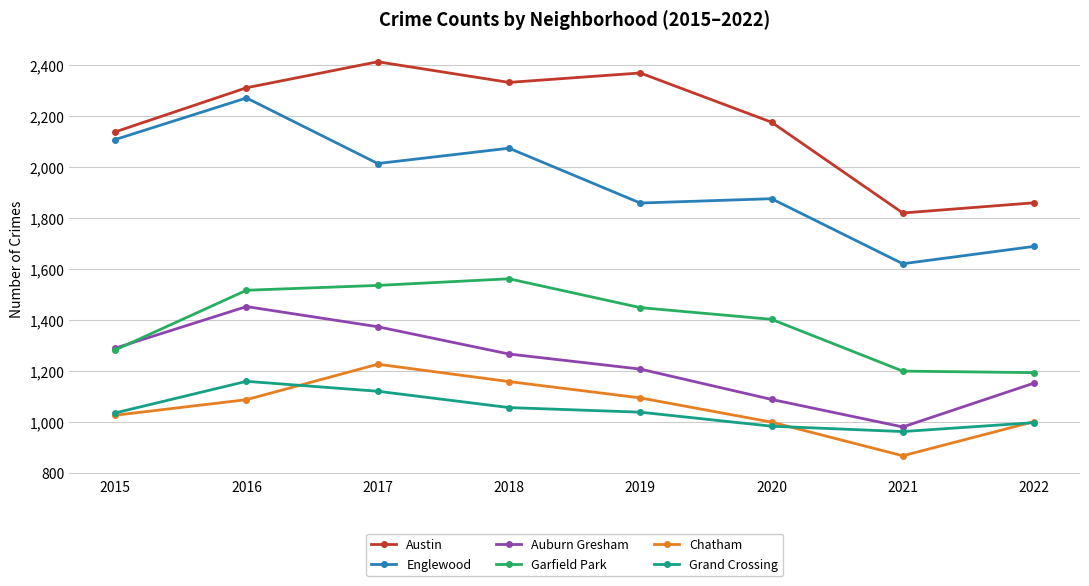

What is the total value across all series at 2021?

7459